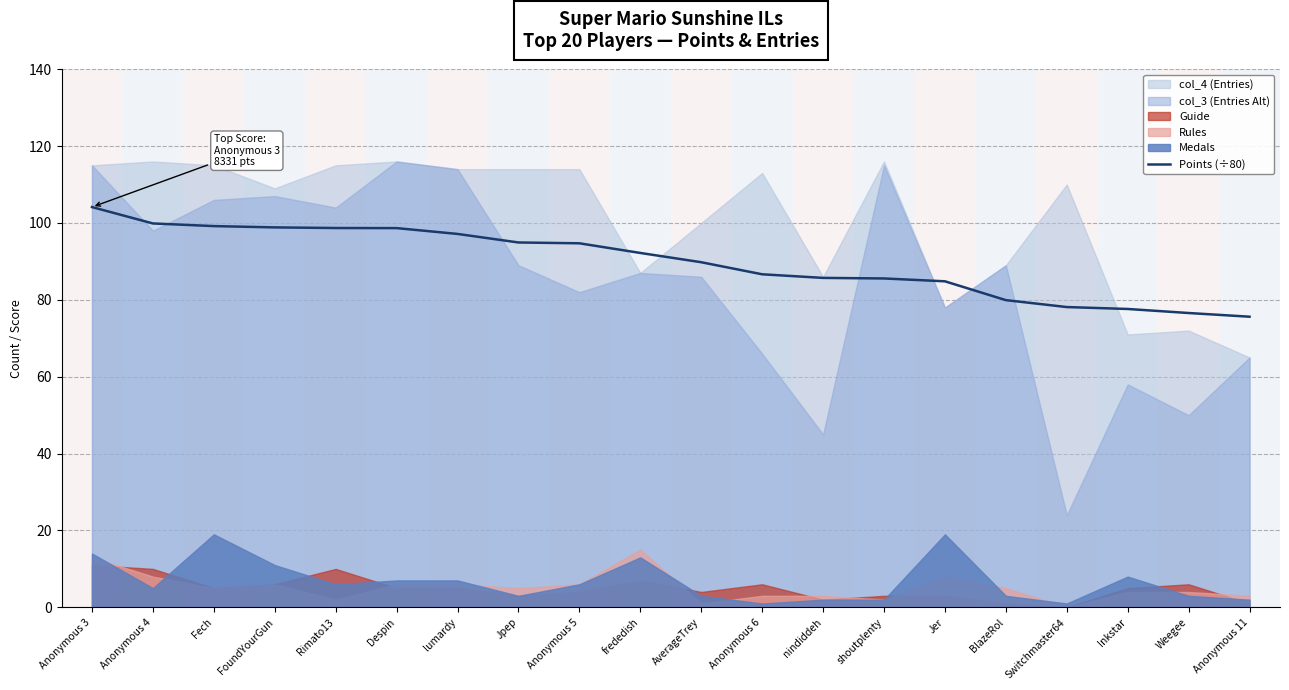

The value of Points (÷80) at nindiddeh is 85.7. True or false?

True